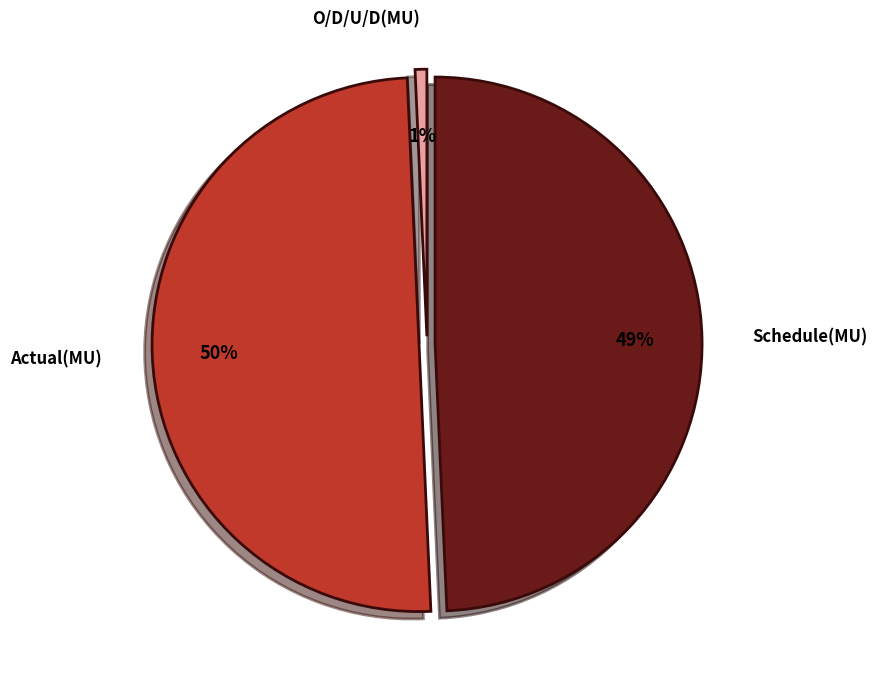

Which has a higher value, O/D/U/D(MU) or Schedule(MU)?

Schedule(MU)